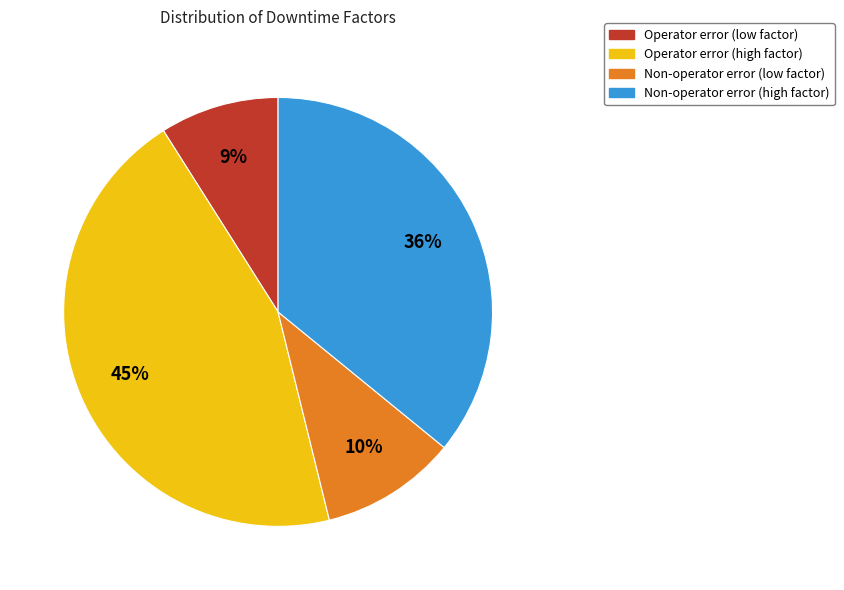

To the nearest percent, what is the average slice percentage?

25%